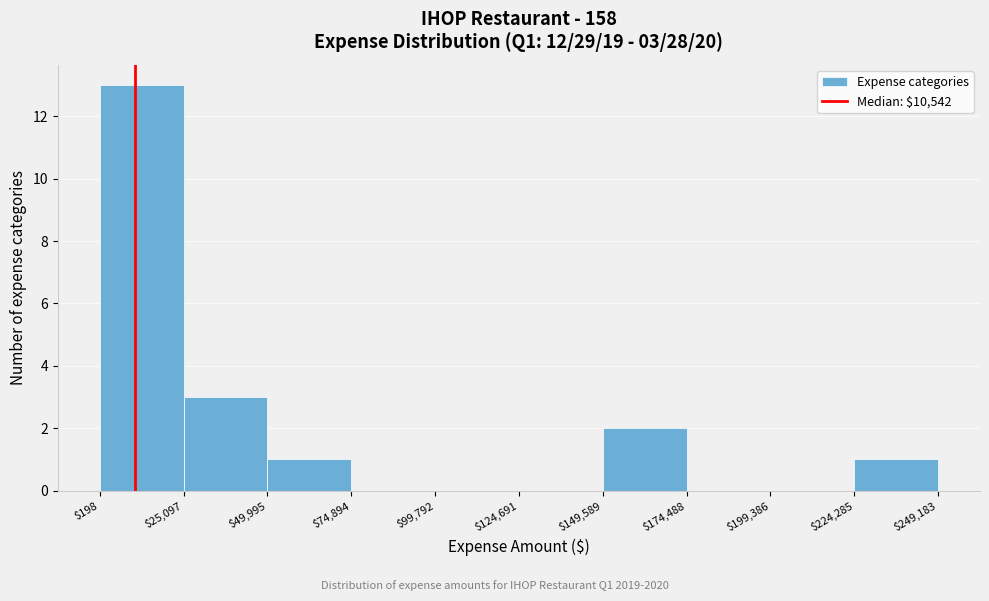

Over which range of the x-axis is the bar tallest?

$198 to $25,097